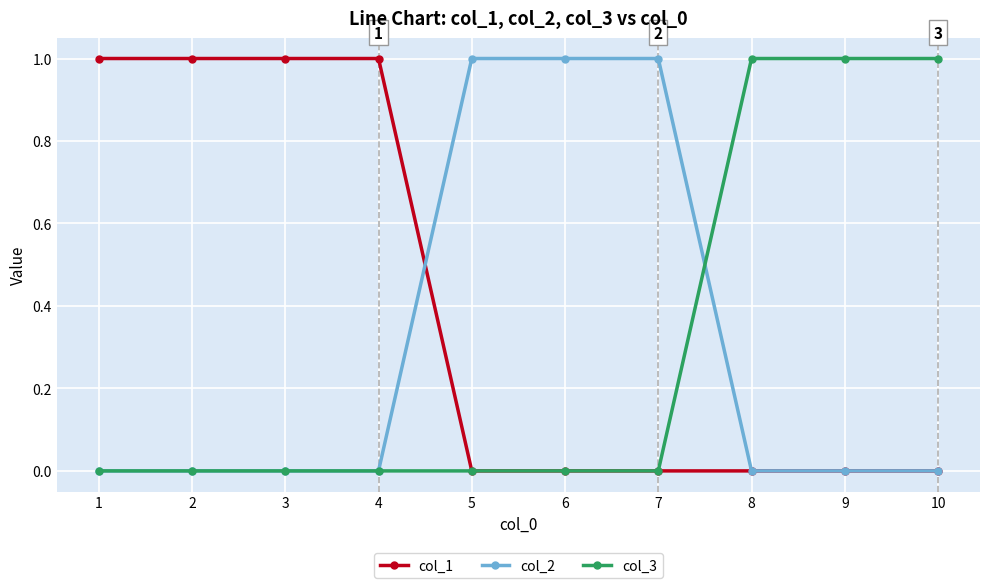

What is the value of the col_3 point at the 9th from the left?

1